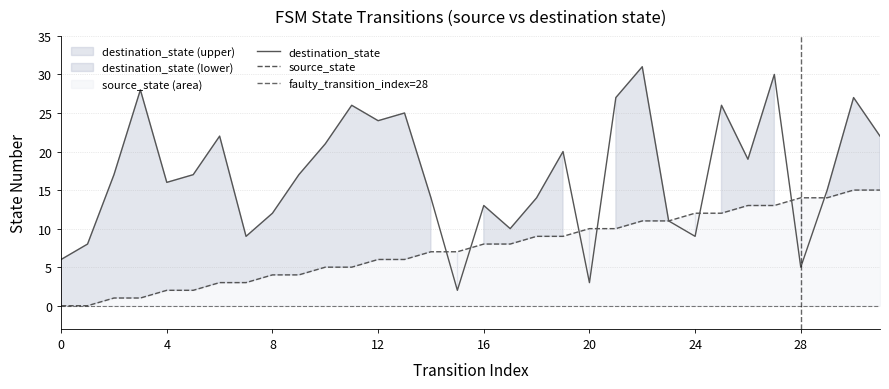

What is the sum of the source_state values at 22 and 14?

18